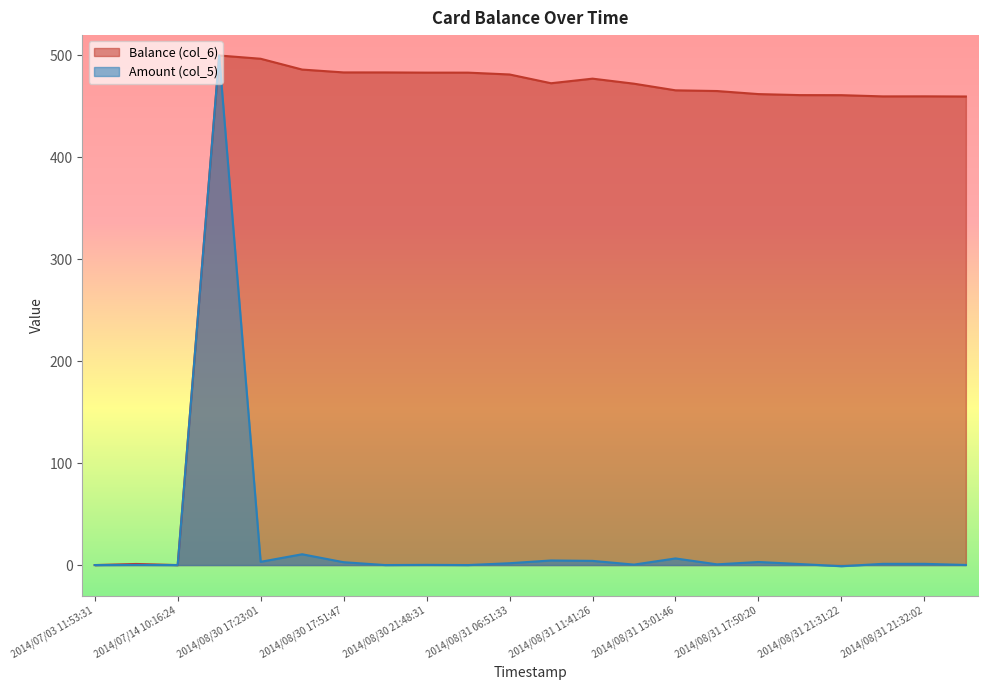

Which series changed the most between 2014/08/31 21:32:02 and 2014/08/31 22:04:23?

Amount (col_5)